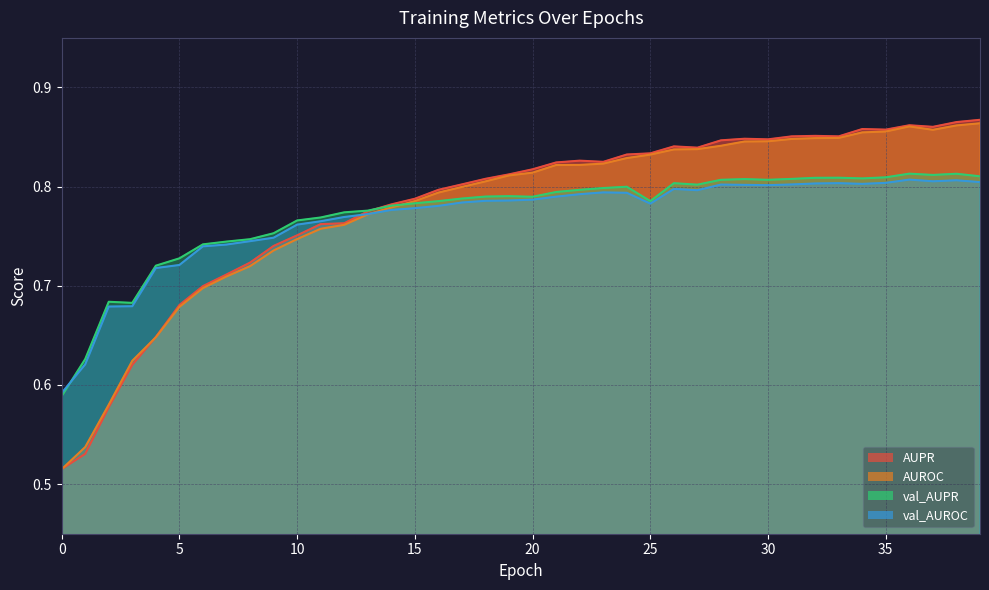

Where do val_AUROC and AUPR first cross each other?

12 and 13